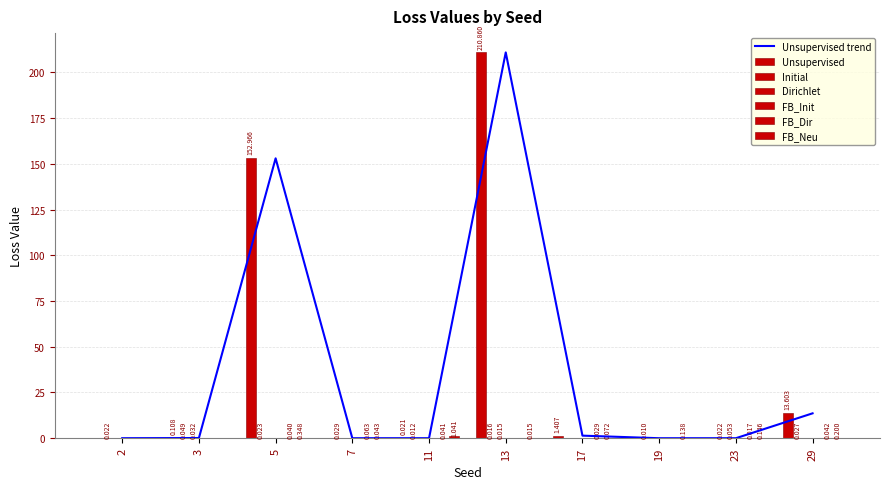

What is the sum of all Unsupervised values?

379.0